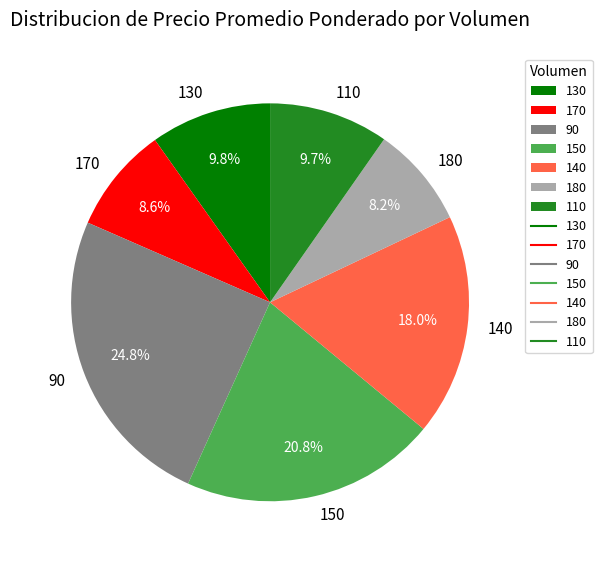

How many slices are in this pie chart?

7